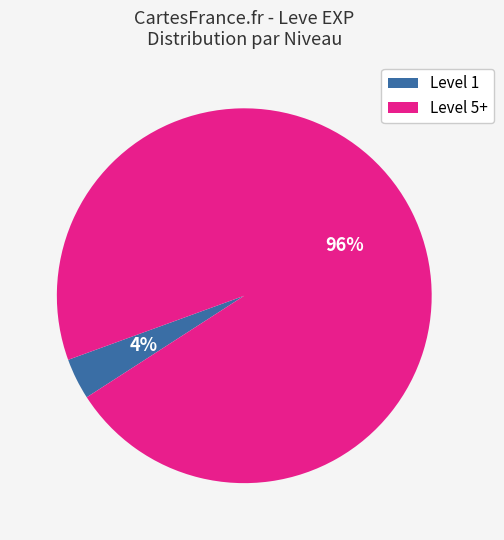

To the nearest percent, what is the average slice percentage?

50%